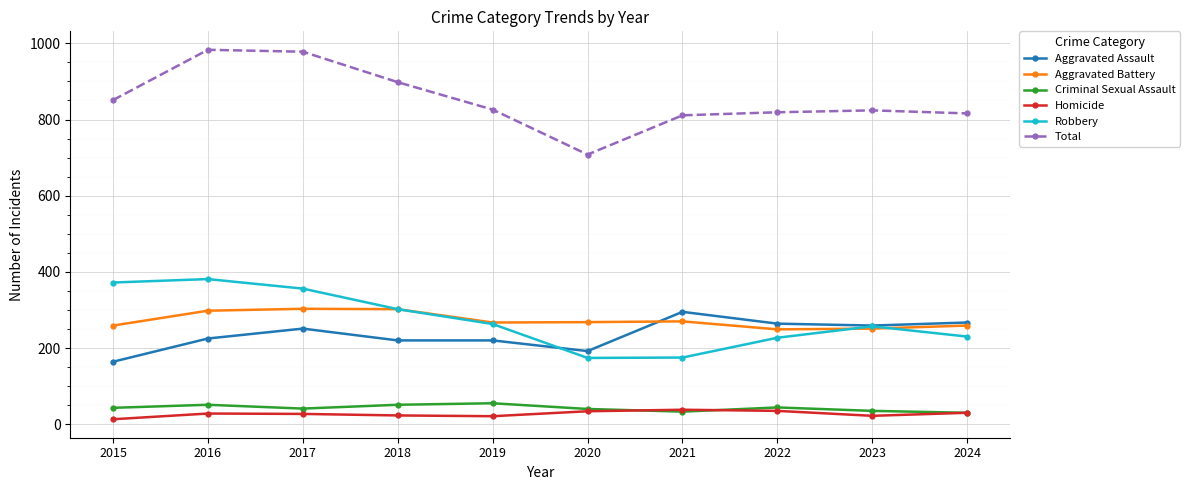

What is the value of the Robbery point at the 7th from the left?

175